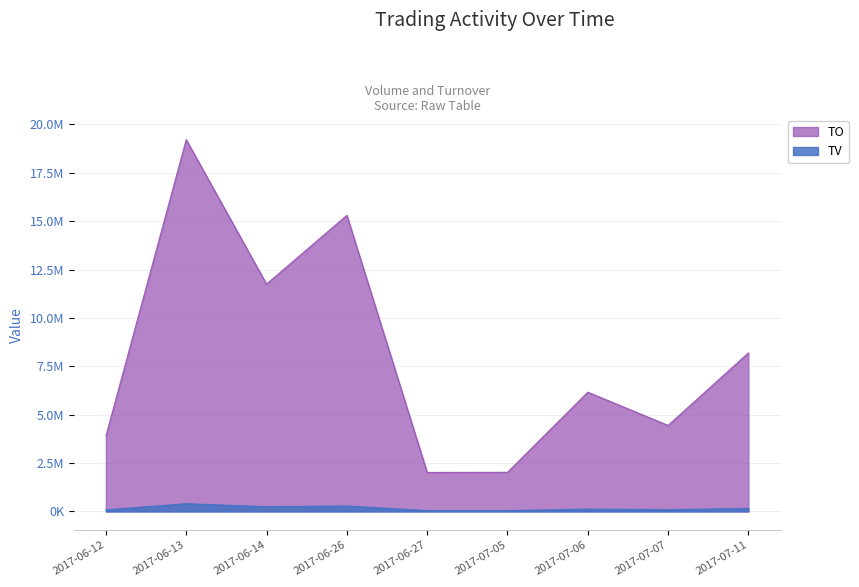

The value of TV at 2017-06-27 is 38000. True or false?

True